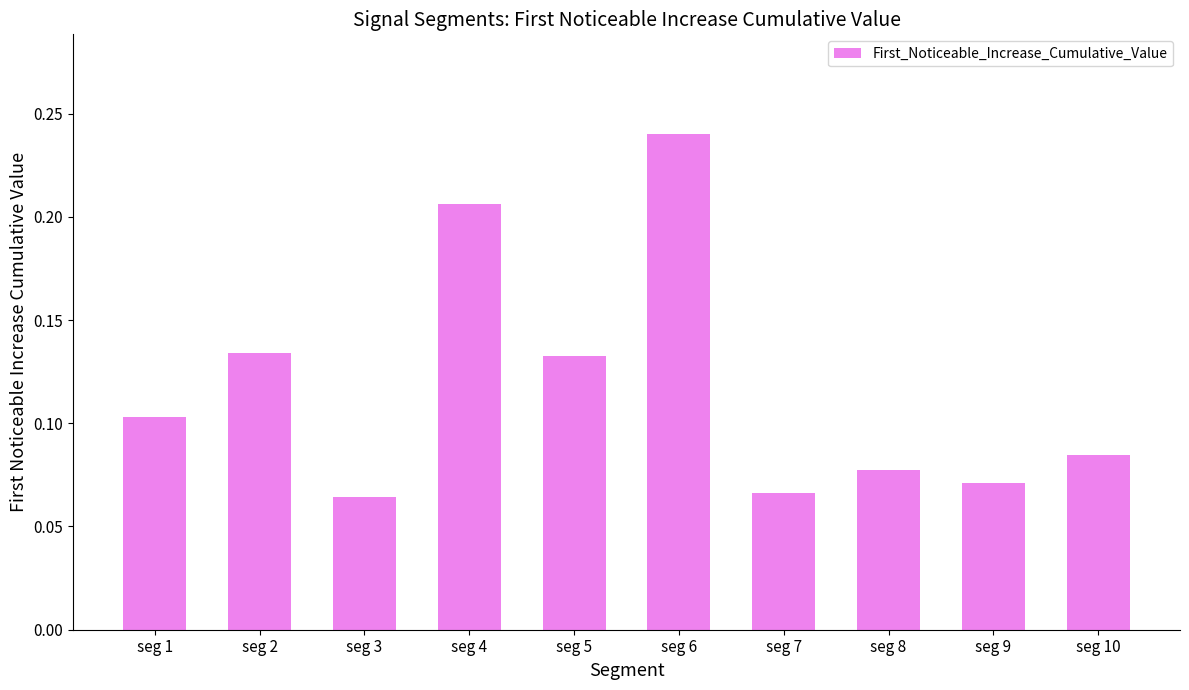

True or false: the data shows 0.0 at seg 9.

False